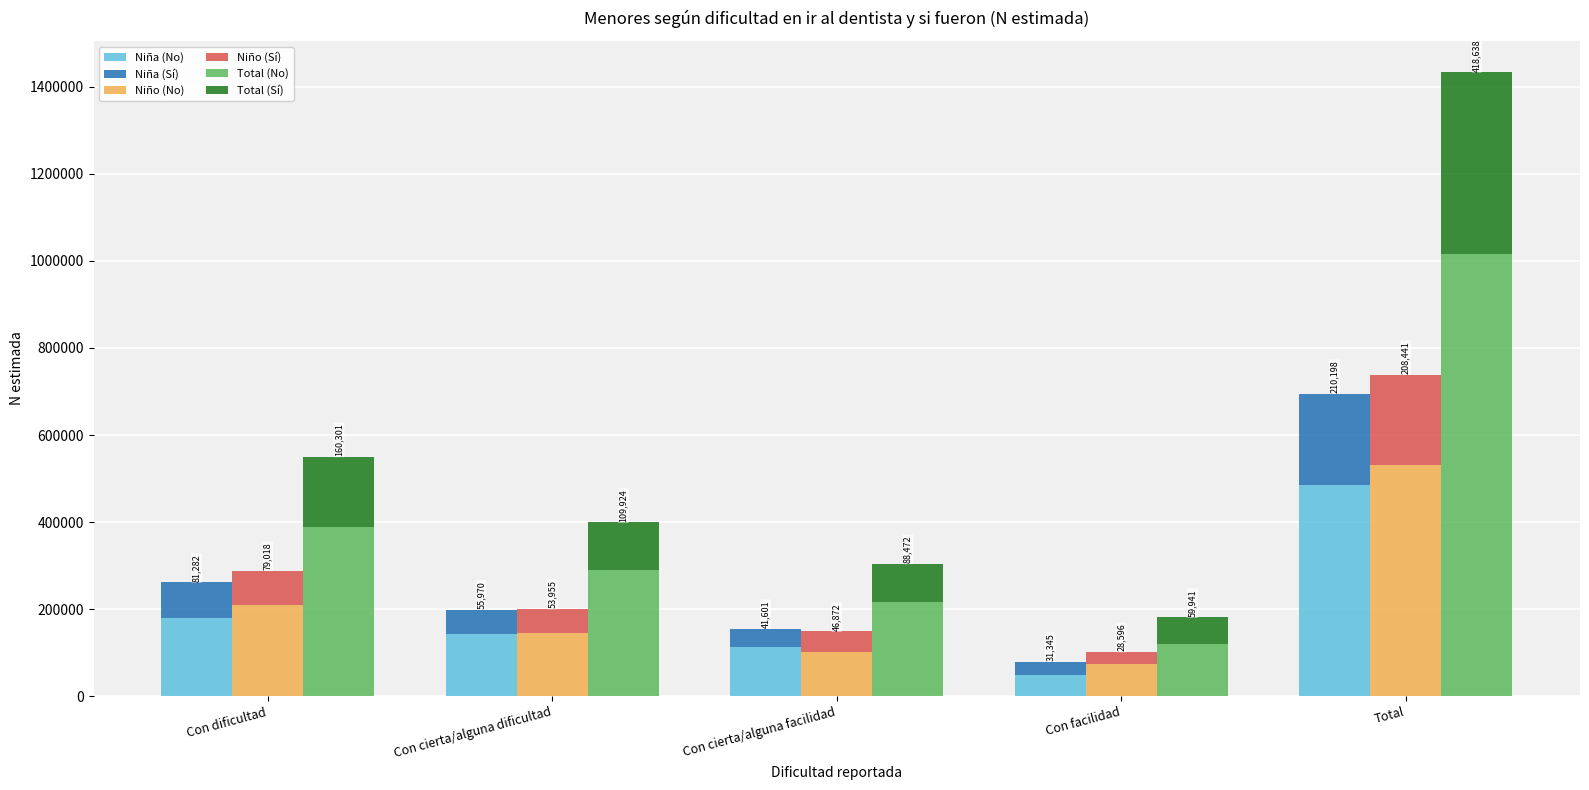

Which series has the largest range (max minus min)?

Total (No)